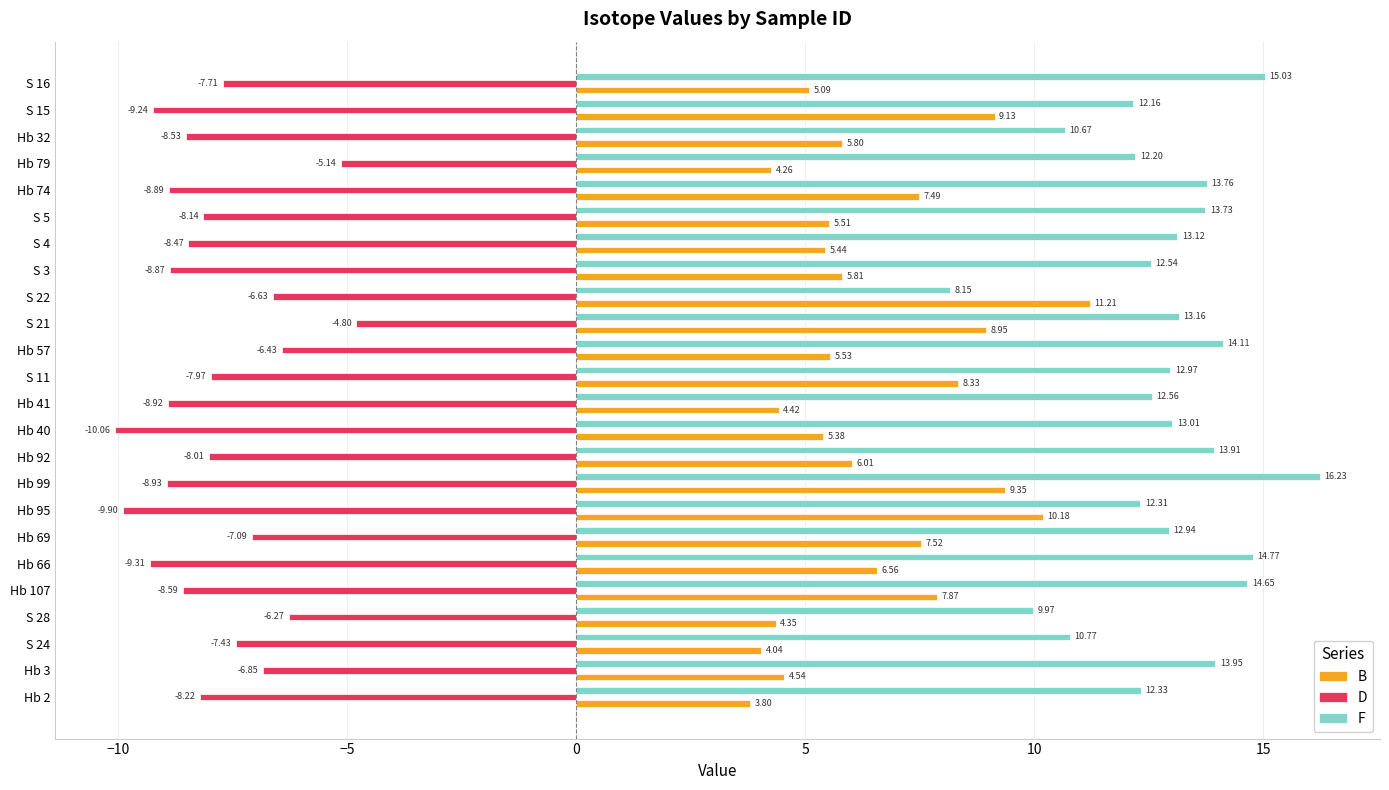

Which series has the largest range (max minus min)?

F